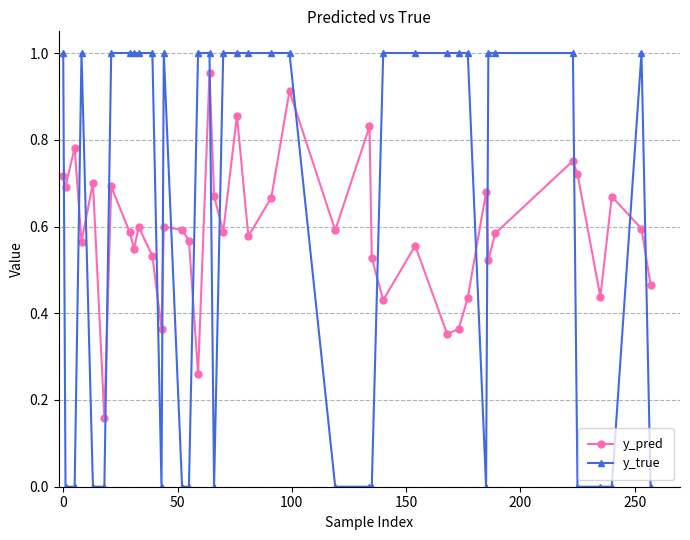

Which series has the largest range (max minus min)?

y_true